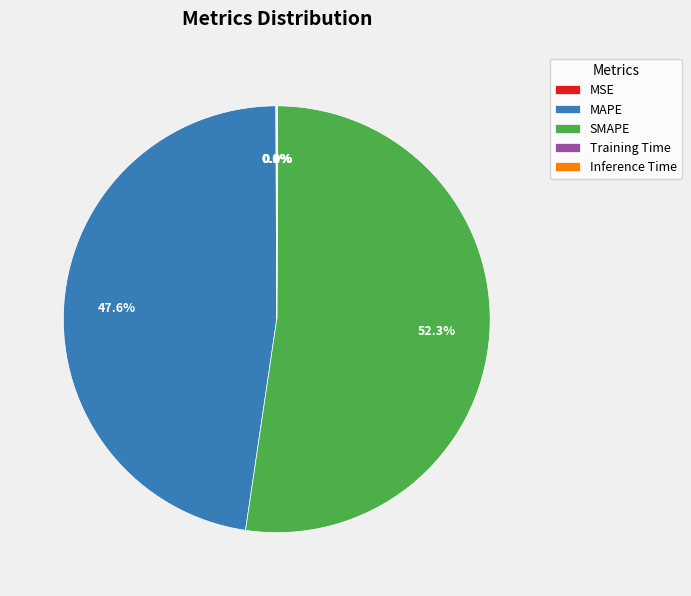

How much of the chart is everything except MAPE?

52.4%